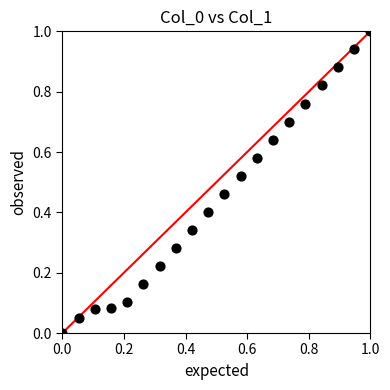

What is the range of Y values (max minus min)?

1.0